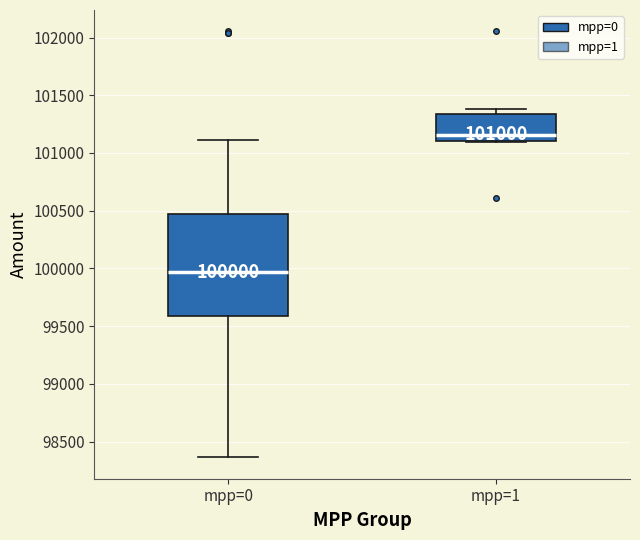

Which box is the tallest, from its lower edge to its upper edge?

mpp=0